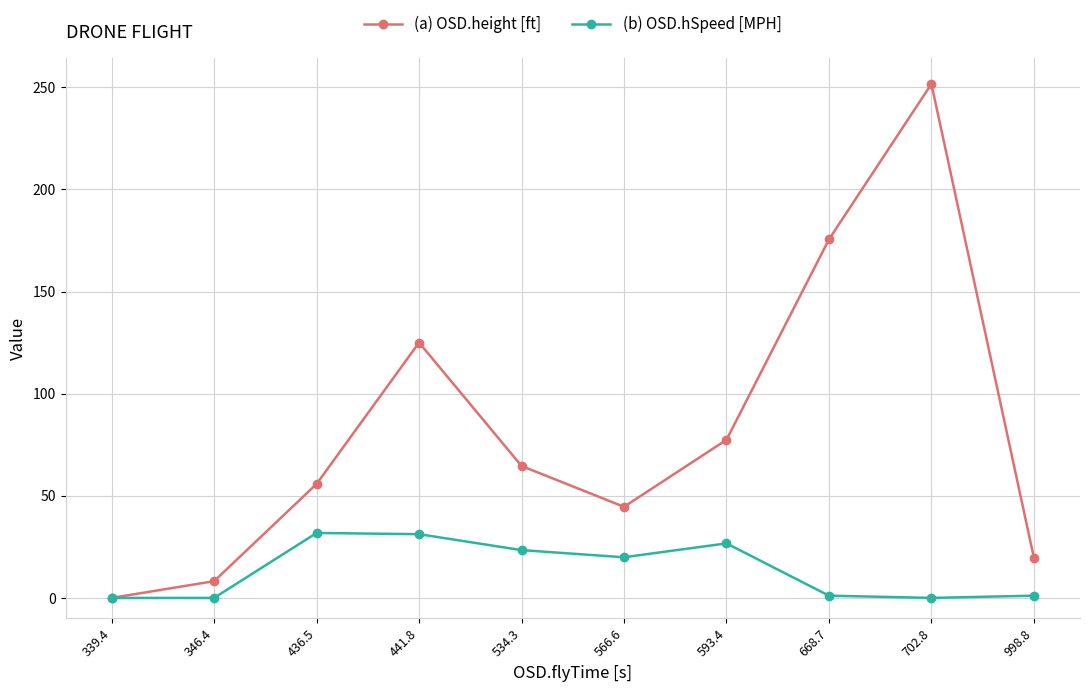

What is the difference between the maximum and minimum values in the (a) OSD.height [ft] series?

251.6